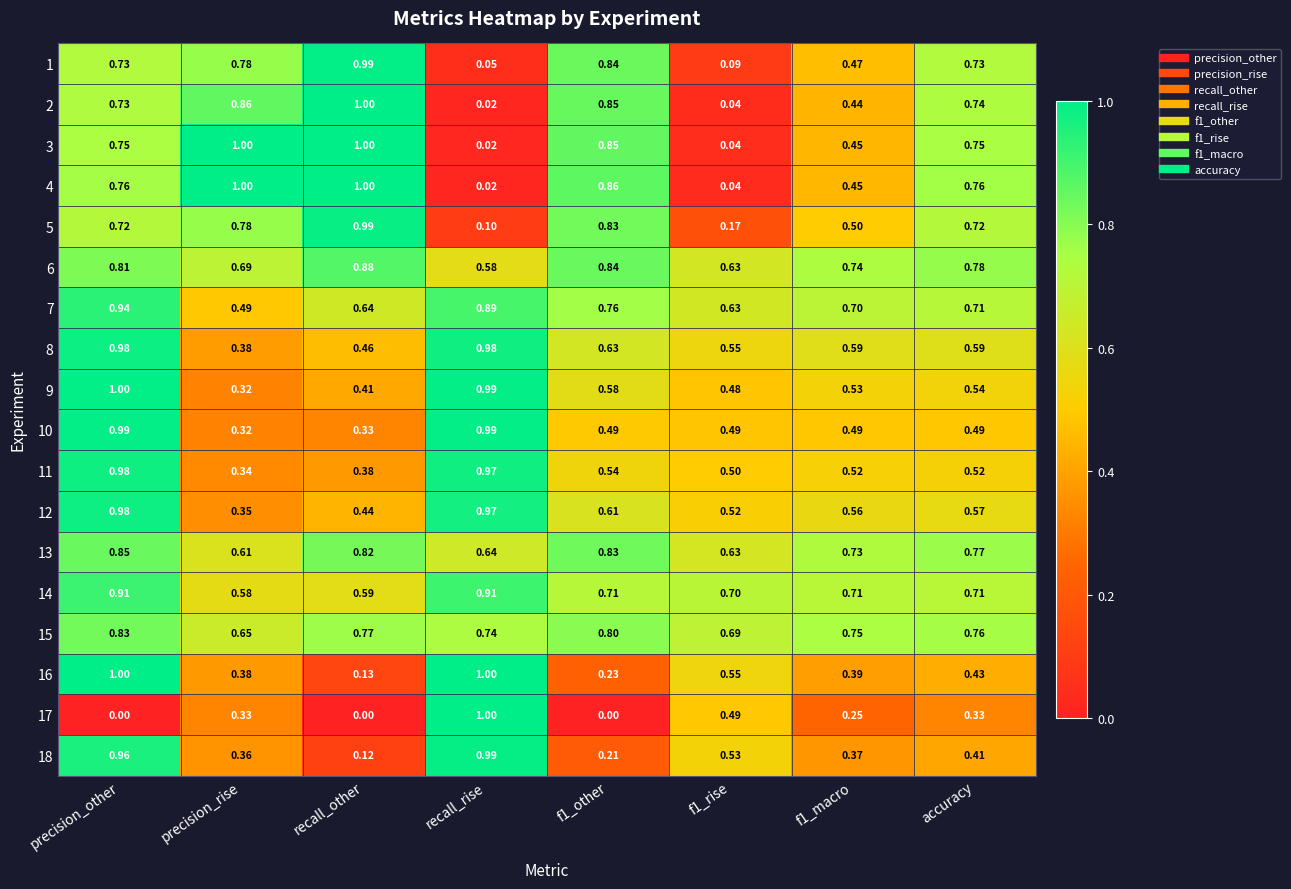

Which series has the largest total across all categories?

15